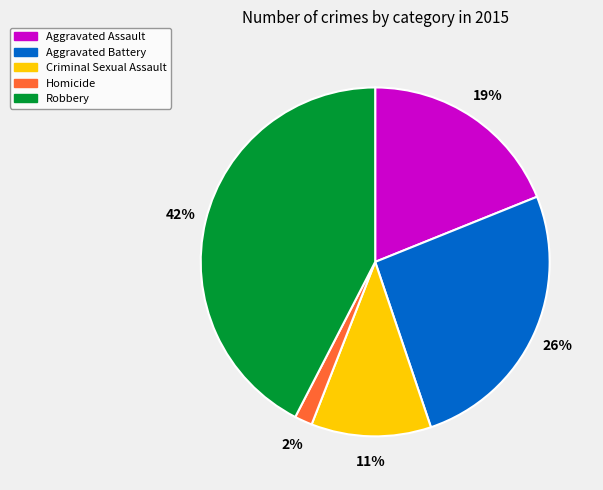

Does any single category account for the majority?

No